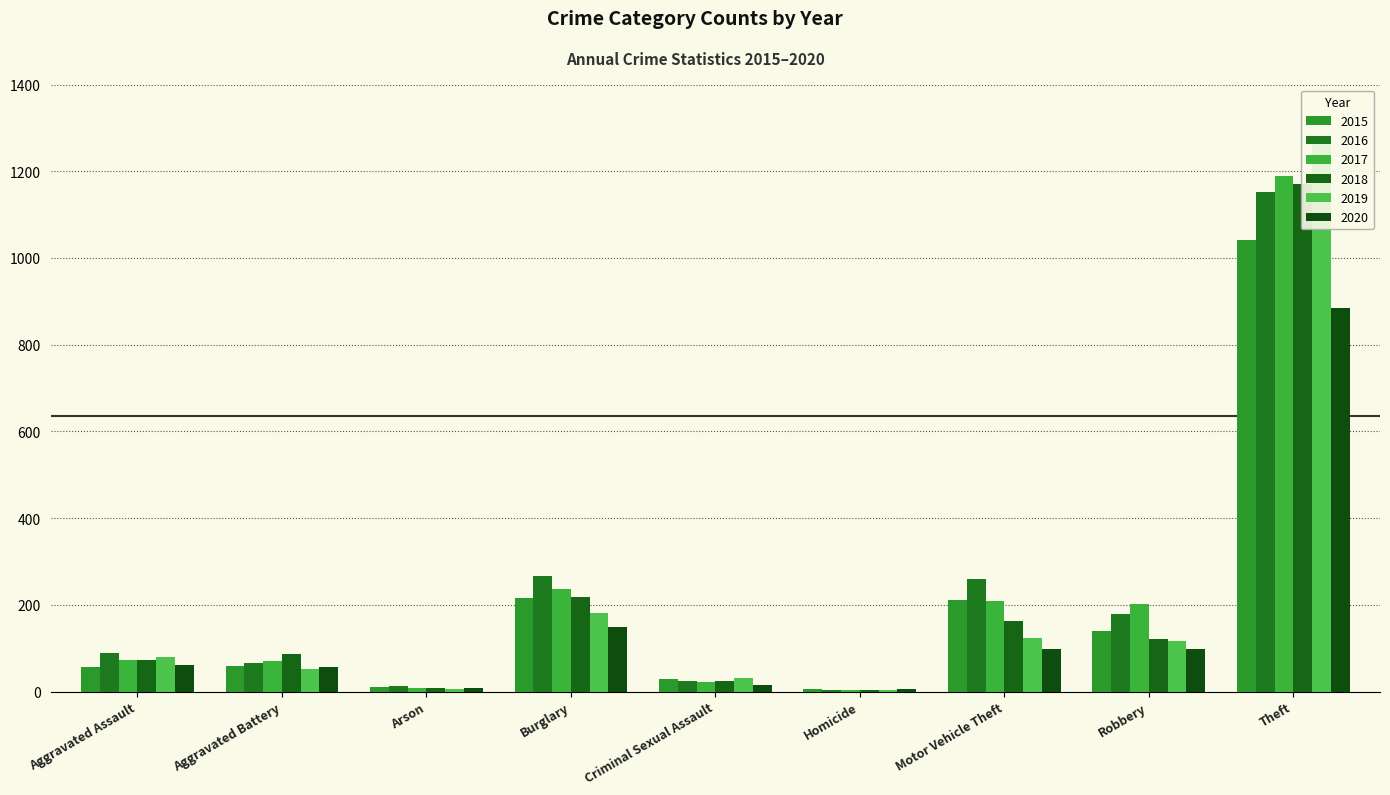

What is the label of the 2nd bar from the right?

Robbery